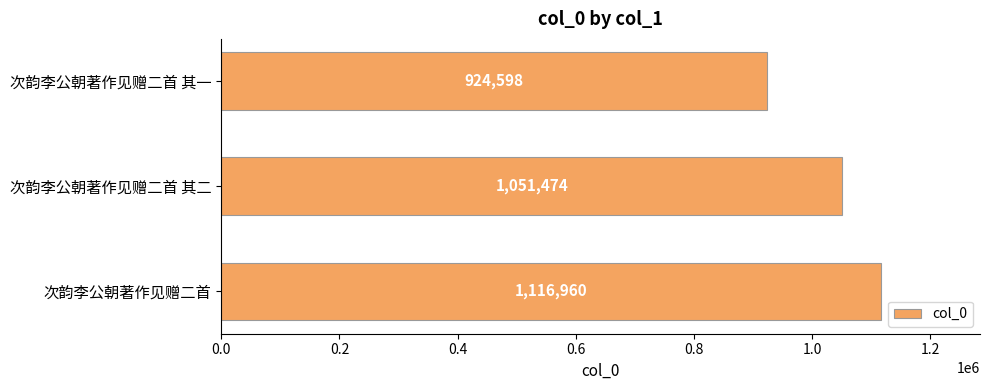

Reading top to bottom, what are all the values shown in this chart?

次韵李公朝著作见赠二首 其一=924598	次韵李公朝著作见赠二首 其二=1051474	次韵李公朝著作见赠二首=1116960